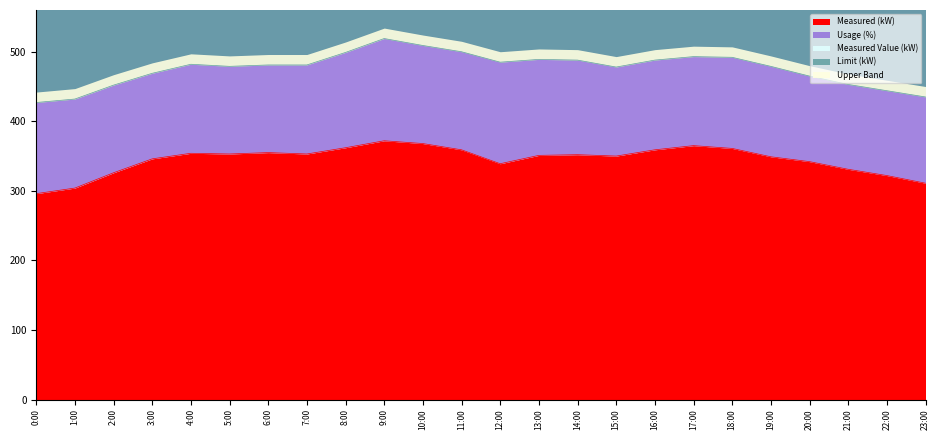

What is the total value across all series at 20:00?

807